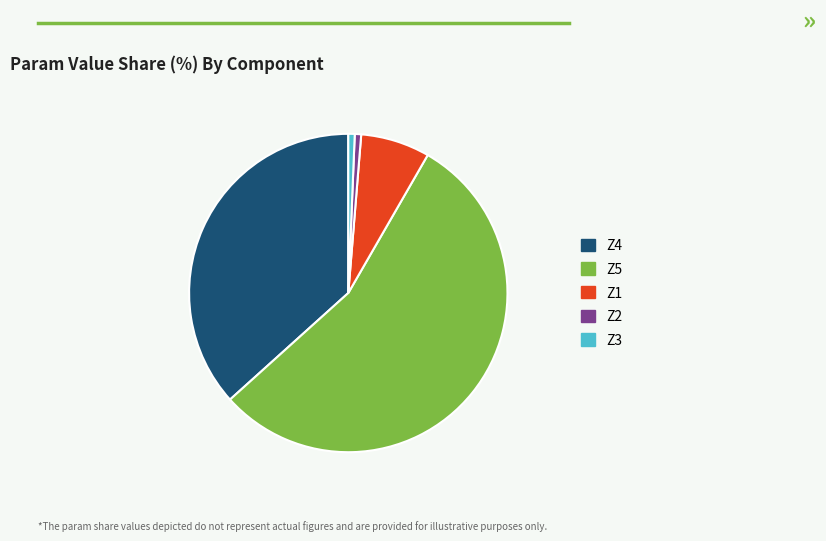

Which category accounts for the majority?

Z5